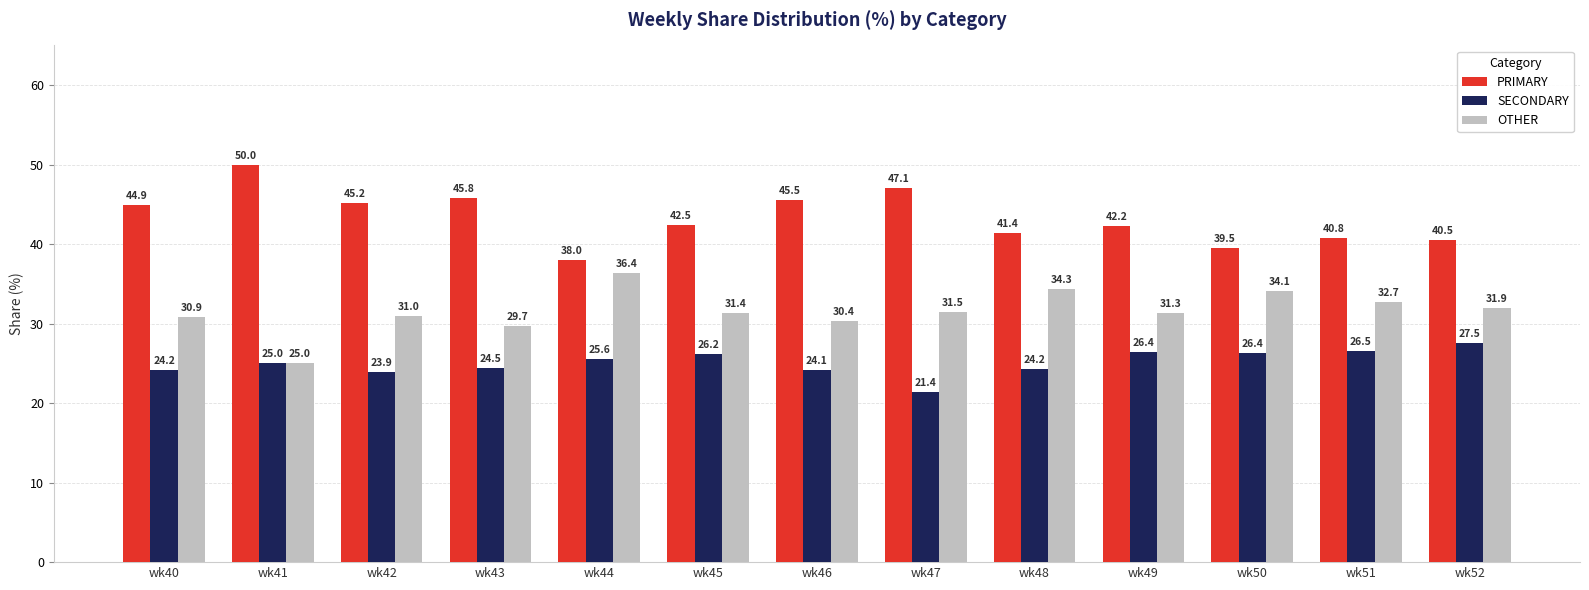

How many groups of bars are there?

13